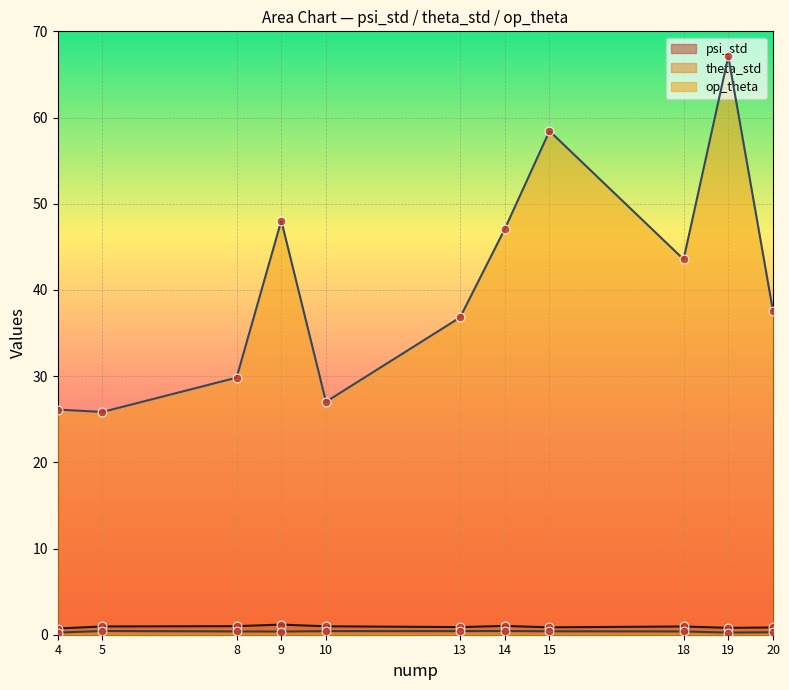

What is the total value across all series at 10?

28.4